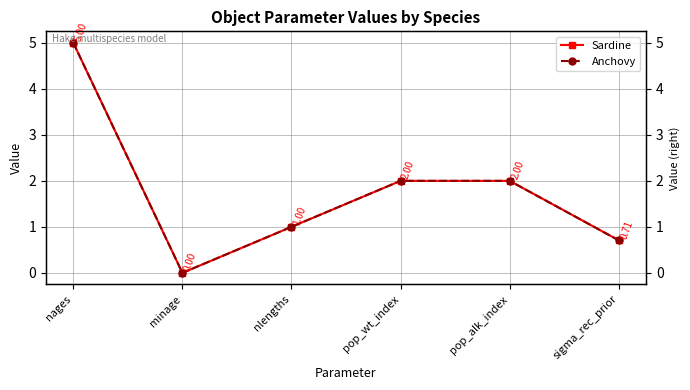

True or false: Sardine and Anchovy cross at least once.

False